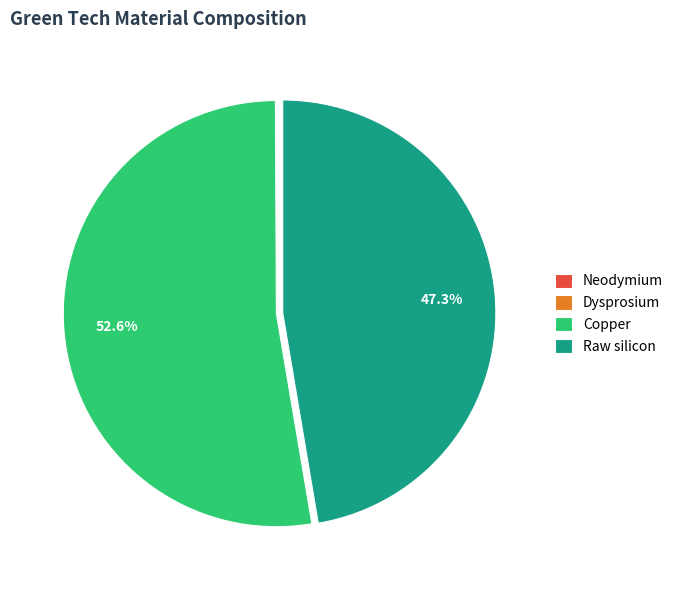

To the nearest percent, what percentage of the pie is Raw silicon?

47%